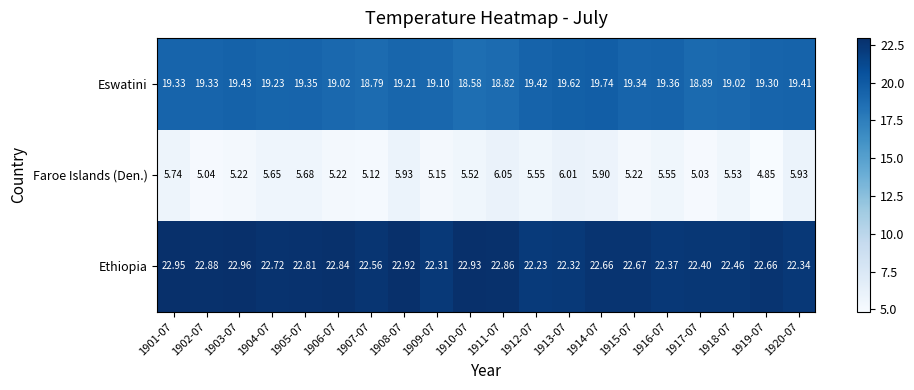

Rank the series by their maximum value, from highest to lowest.

Ethiopia, Eswatini, Faroe Islands (Den.)